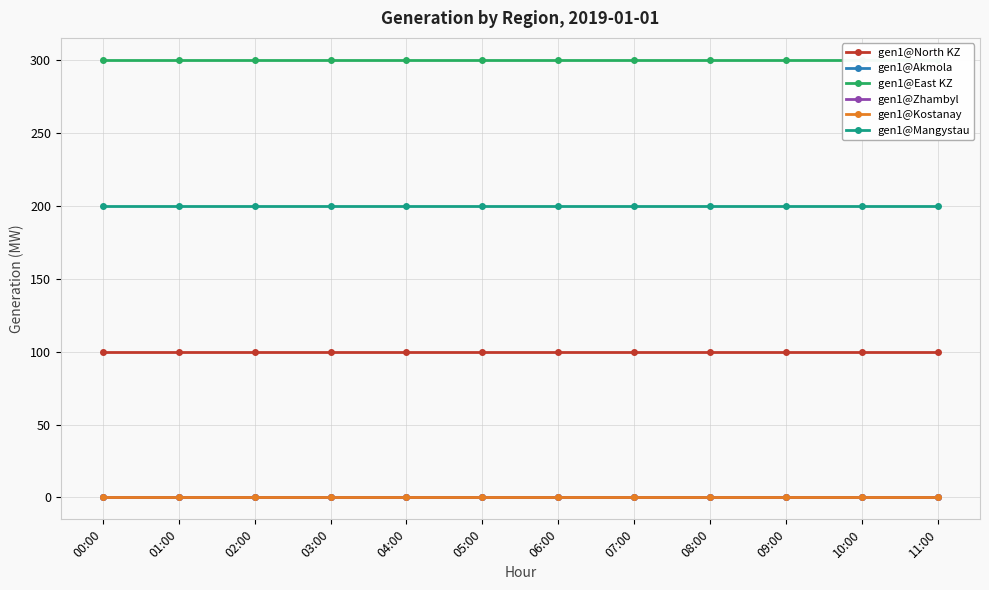

Which series has the widest spread of values?

gen1@North KZ